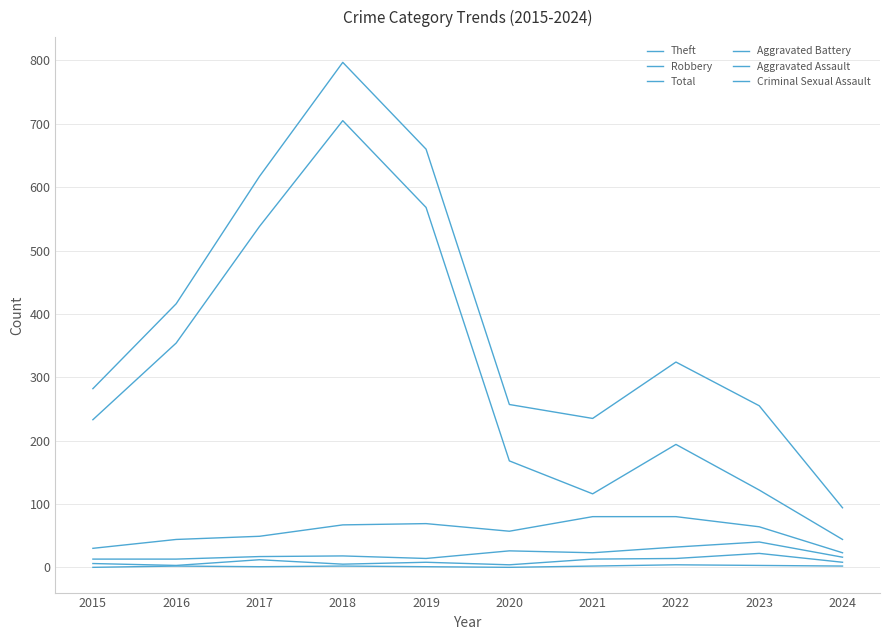

Does the chart have visible grid lines?

Yes